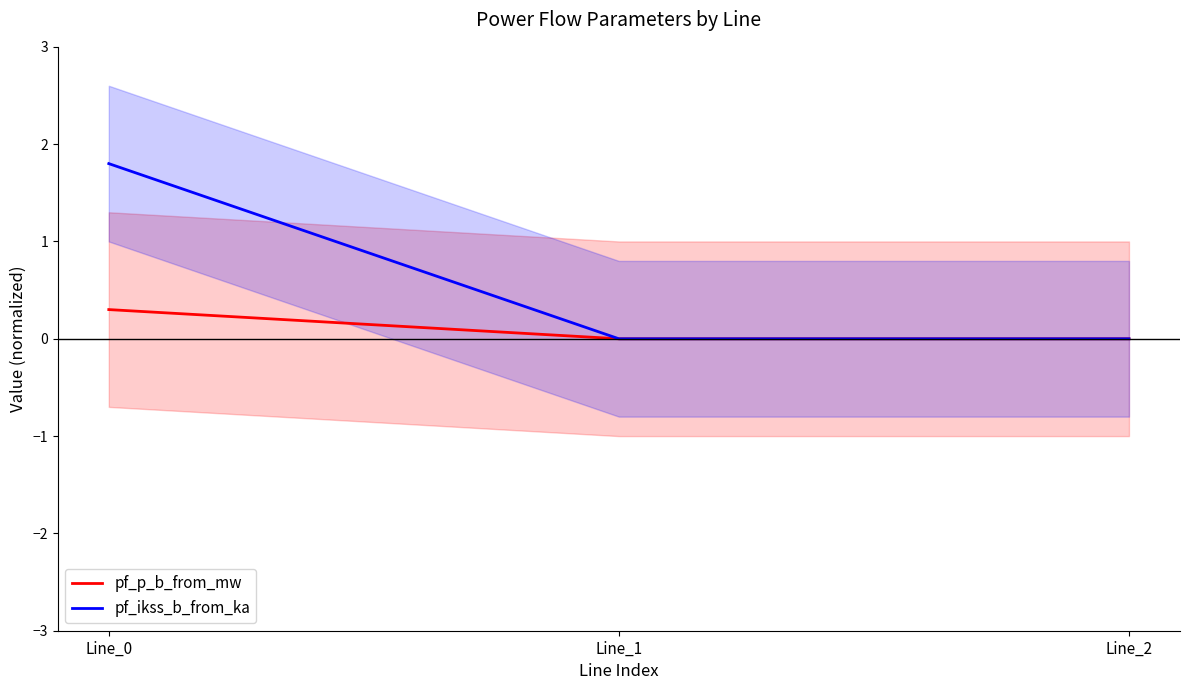

At how many categories does at least one series exceed 0?

3